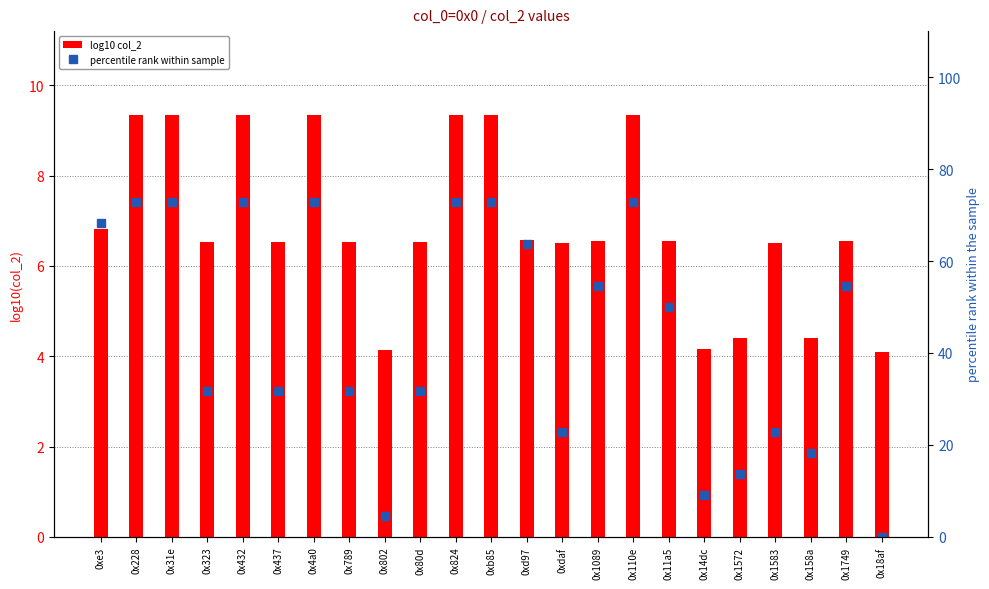

What are all the series names shown in the legend?

log10 col_2, percentile rank within sample